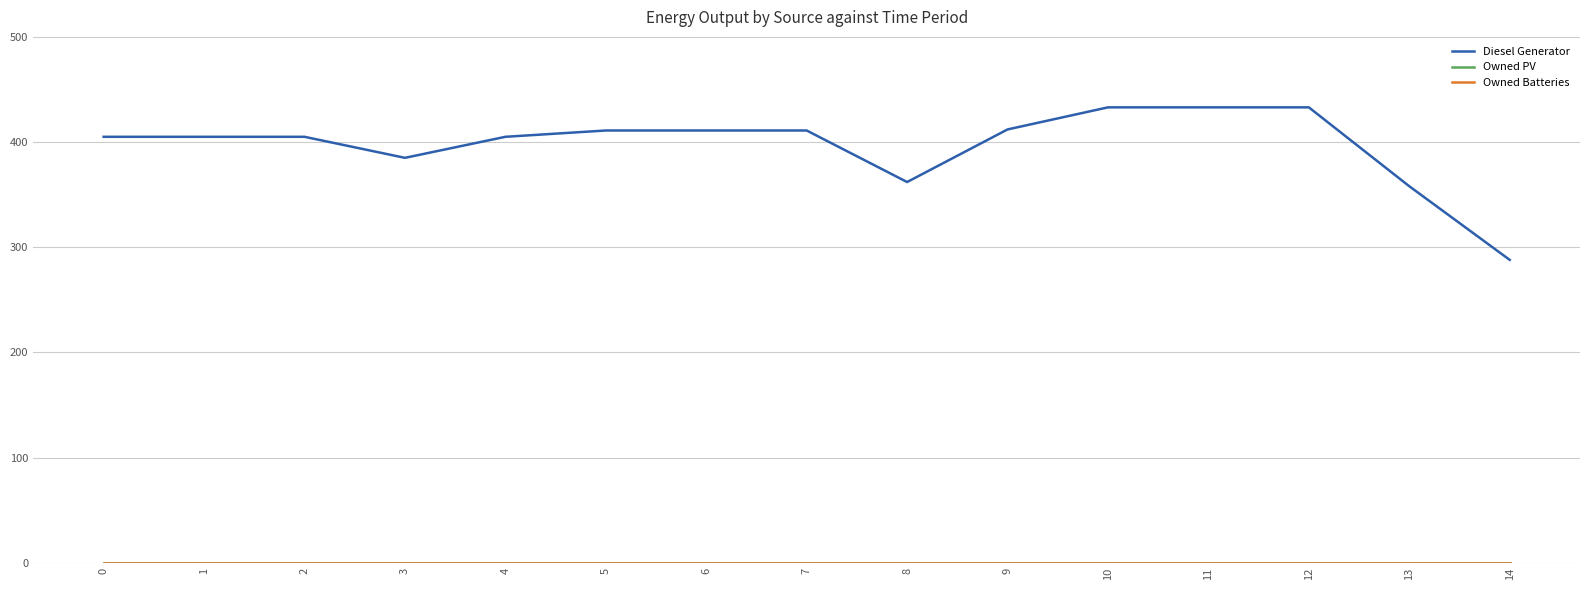

In Diesel Generator, how many points are lower than both neighbors (excluding endpoints)?

2